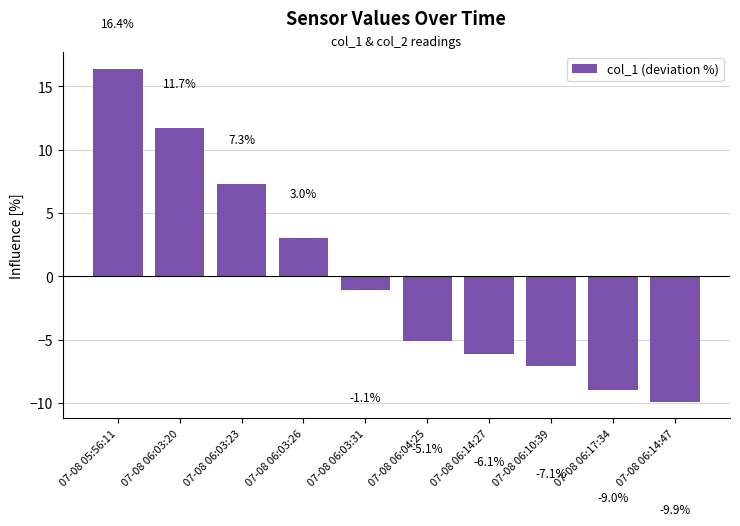

What value does the data have at 07-08 06:03:31?

-1.1